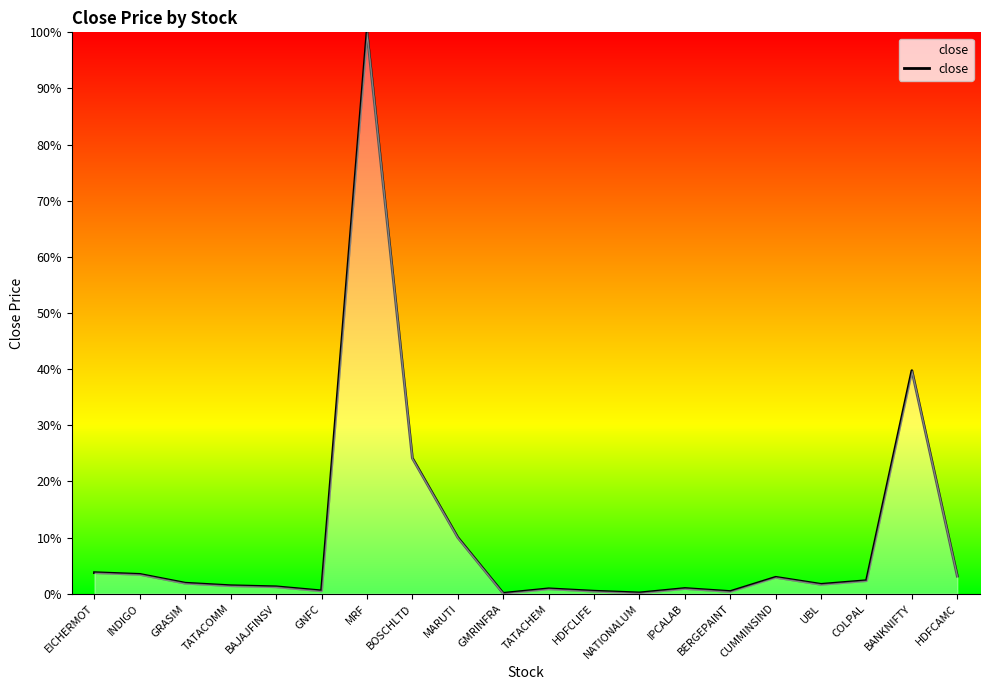

At which category does the data reach its first local peak?

MRF